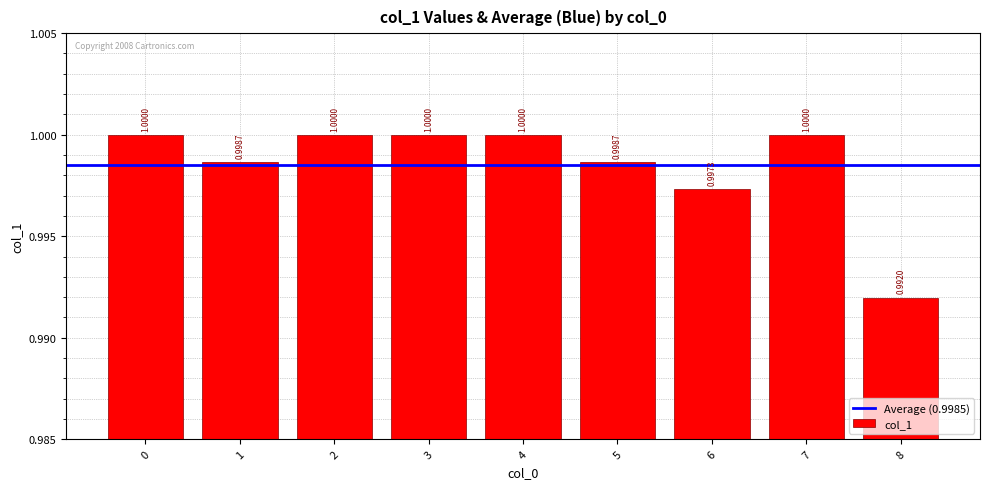

What is the value of the 5th bar from the left?

1.0